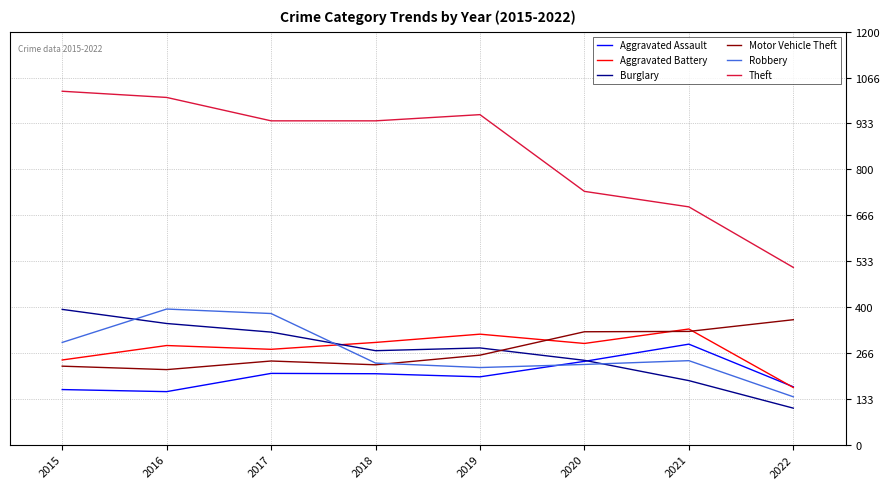

What is the spread (max minus min) of values at 2017?

734